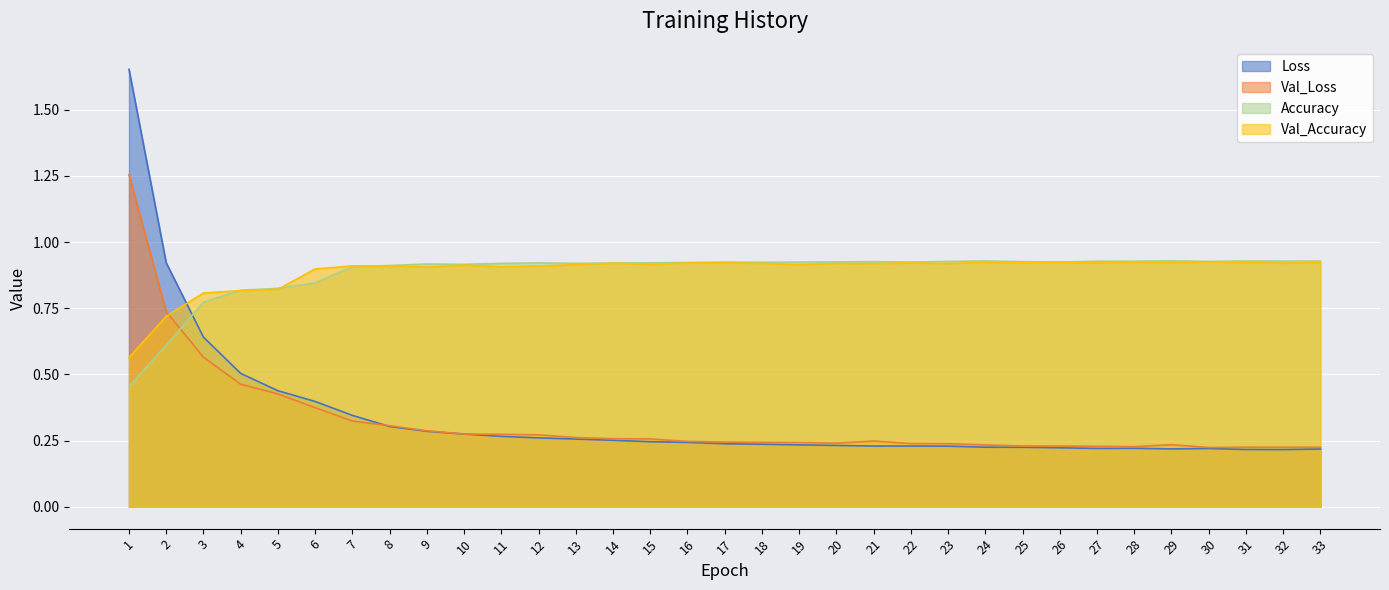

How many lines are shown in the chart?

4